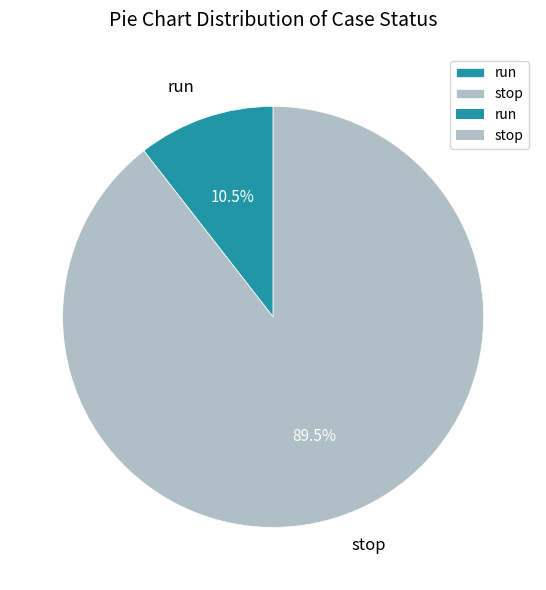

What is the ratio of the value at stop to the value at run?

8.5